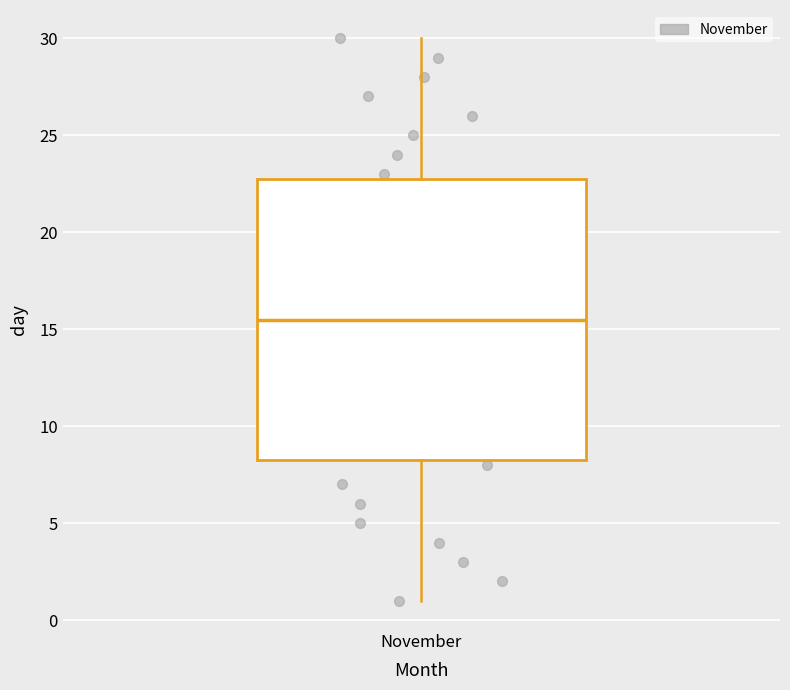

Where does the median line of the box for November sit on the y-axis? The values are not printed on the chart, so give them approximately, as read against the axis.

15.5